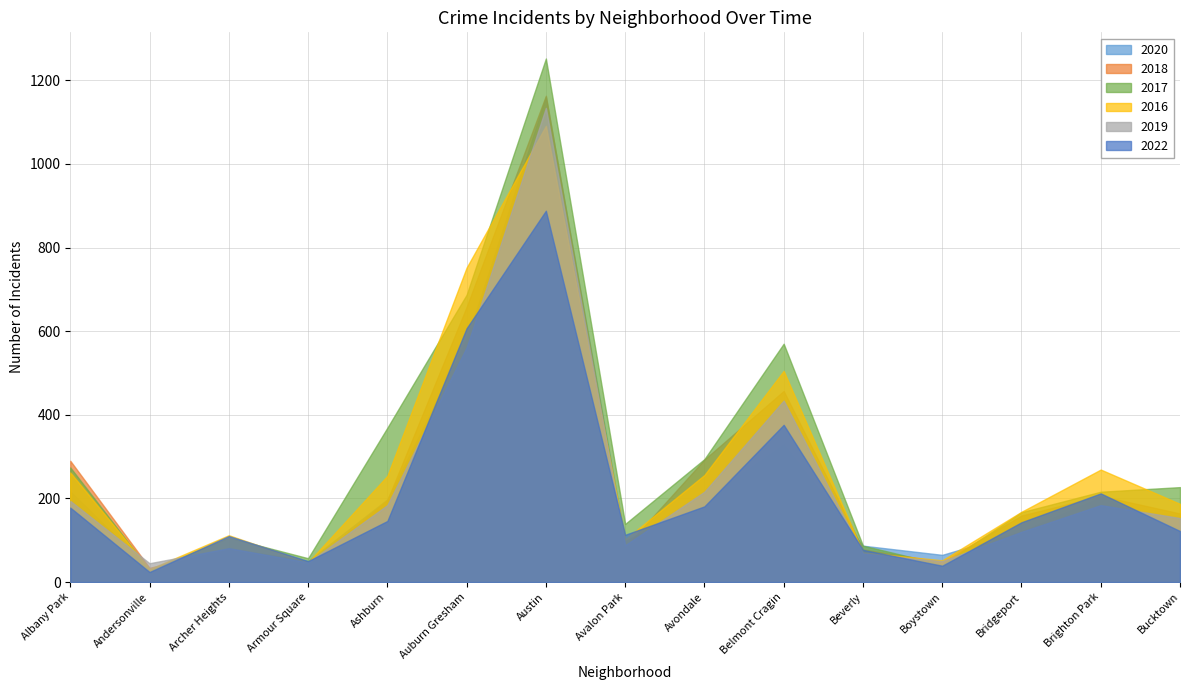

Reading left to right, extract all data points from this chart.

2020: 217	30	81	50	198	579	1160	98	197	329	87	65	121	202	127
2018: 290	34	79	41	196	658	1163	83	293	457	78	48	159	206	164
2017: 274	29	106	57	369	687	1252	139	294	570	87	42	167	216	227
2016: 262	31	112	47	254	752	1091	102	256	505	71	52	168	269	187
2019: 194	45	81	47	184	561	1134	88	216	434	68	50	120	184	153
2022: 178	24	110	50	146	607	888	113	181	376	77	39	143	212	122